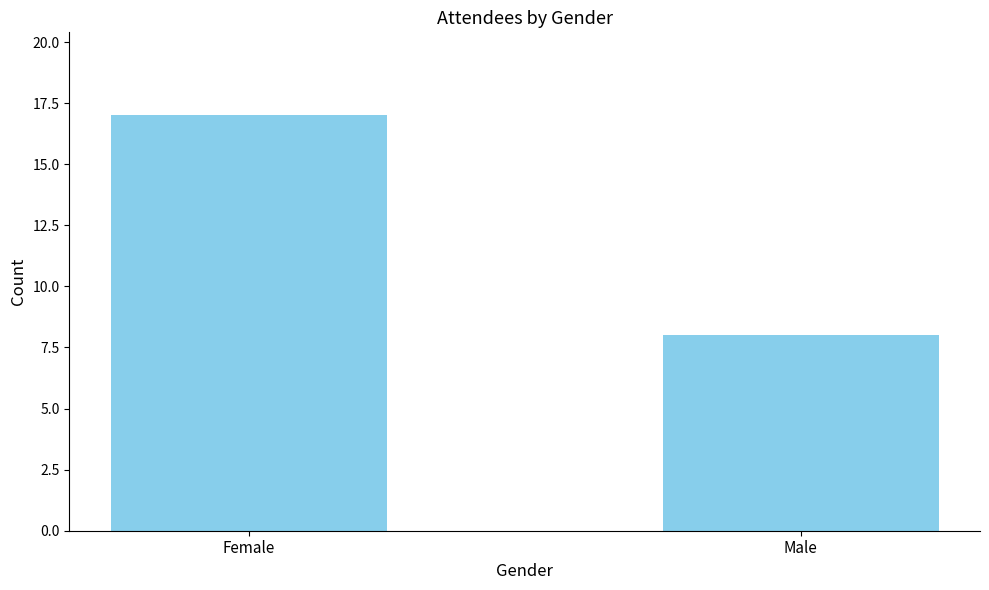

Approximately how many times larger is the value at Male compared to Female?

0.5